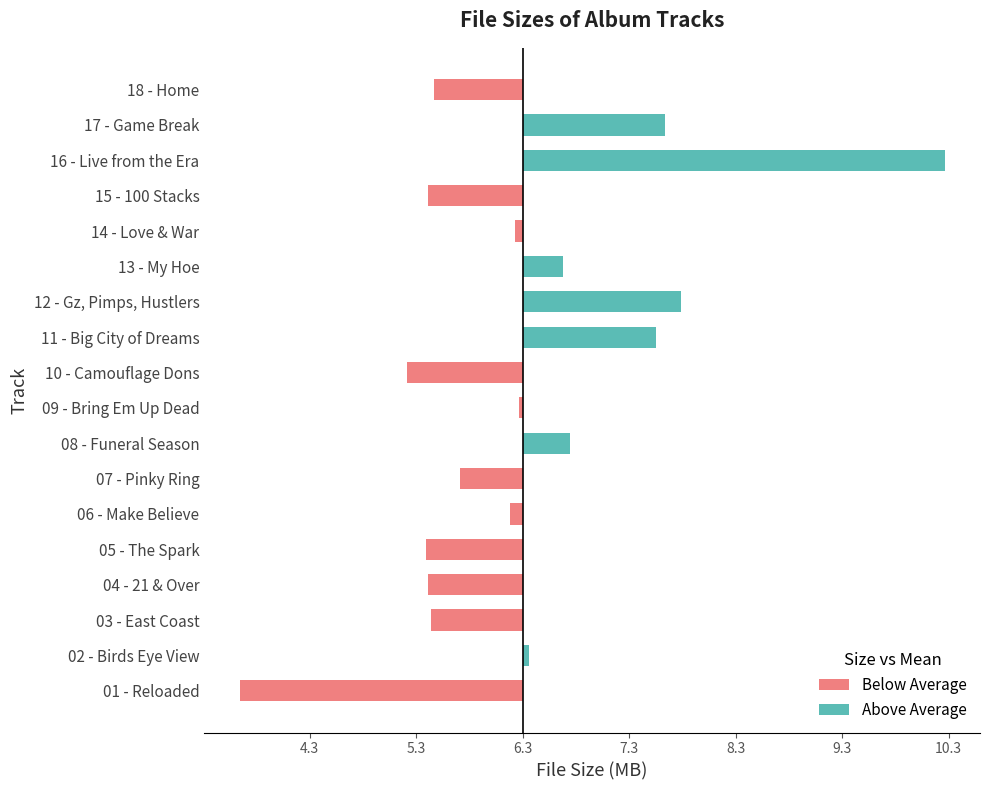

The Below Average series shows 0.0 at 11 - Big City of Dreams. True or false?

True